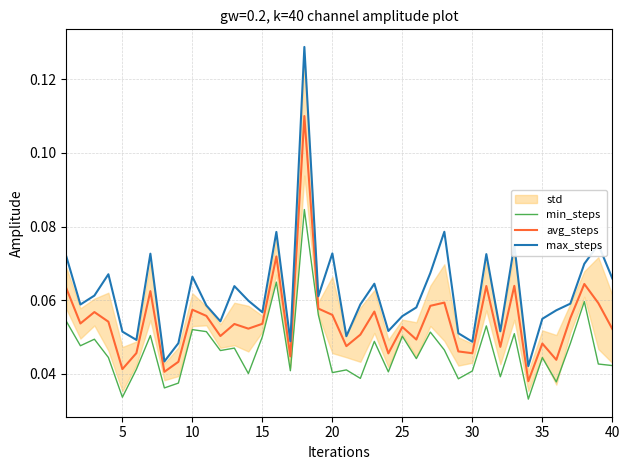

How many lines are shown in the chart?

3